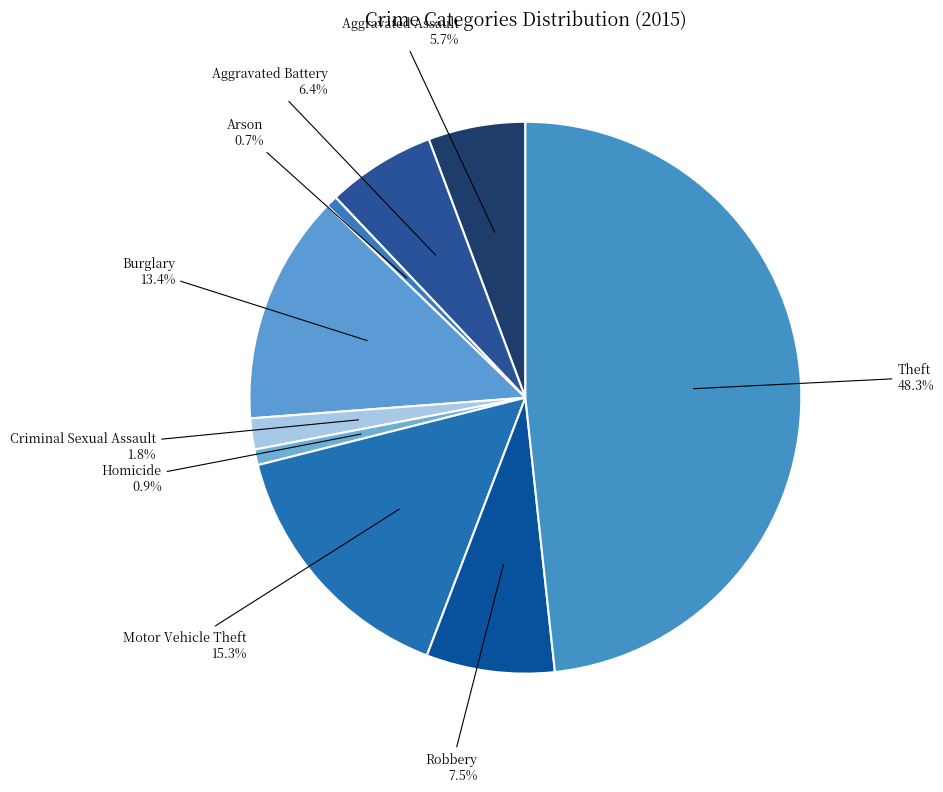

Does Aggravated Battery account for over 50% of the chart?

No